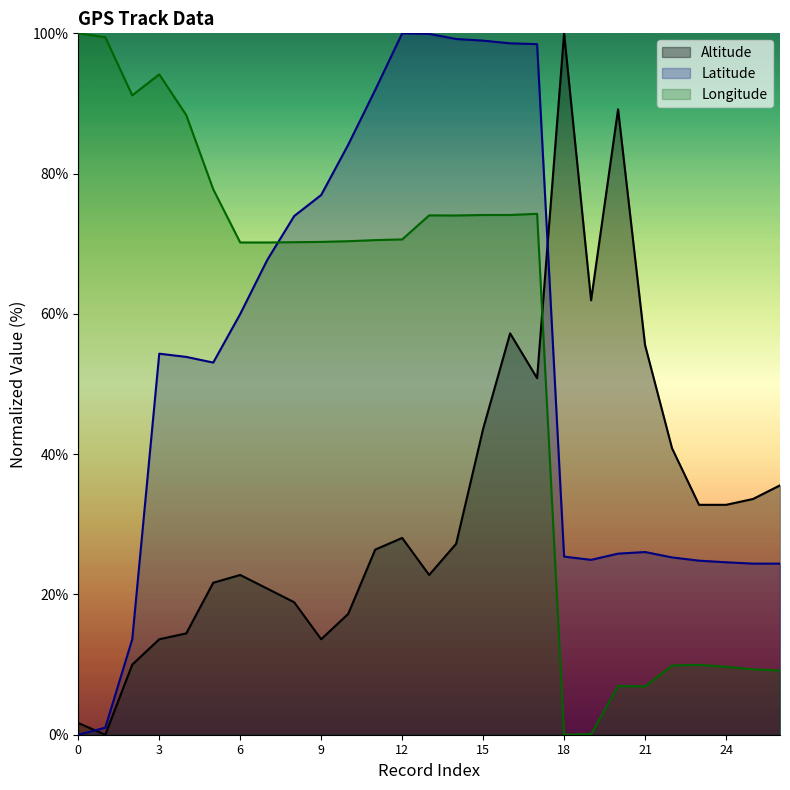

At which category is the sum across all series the highest?

16